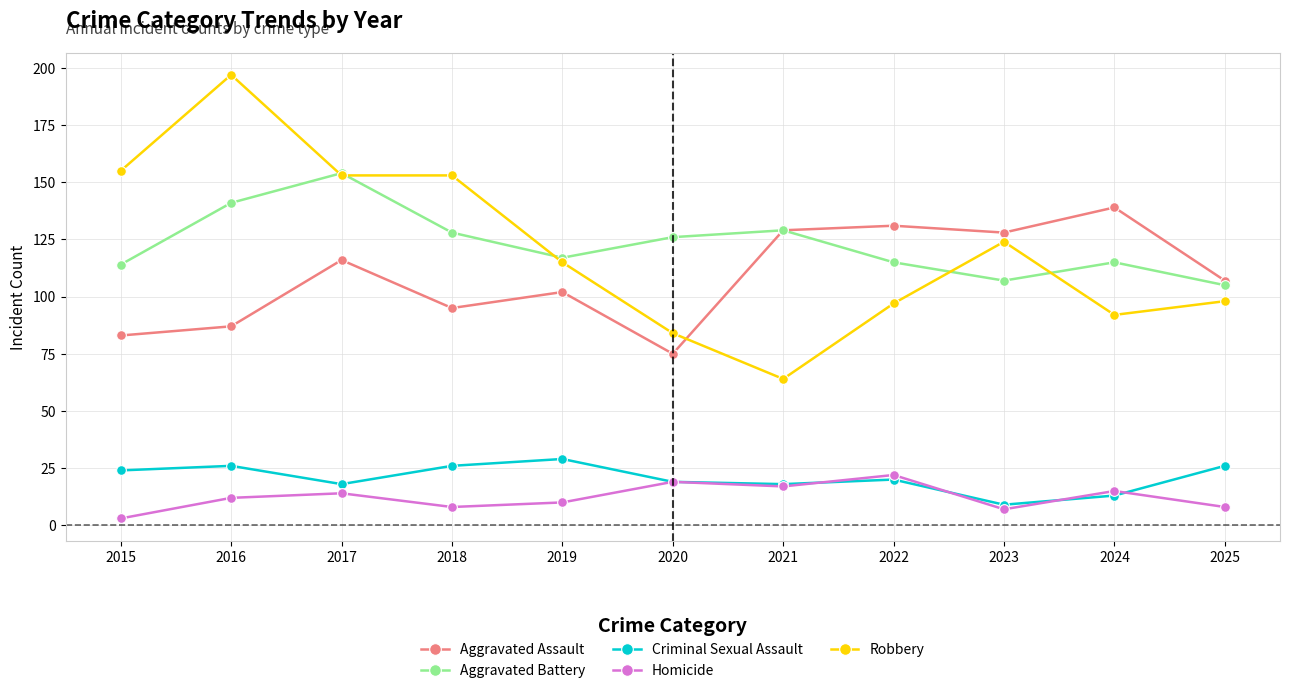

What is the lowest value of the Robbery series?

64